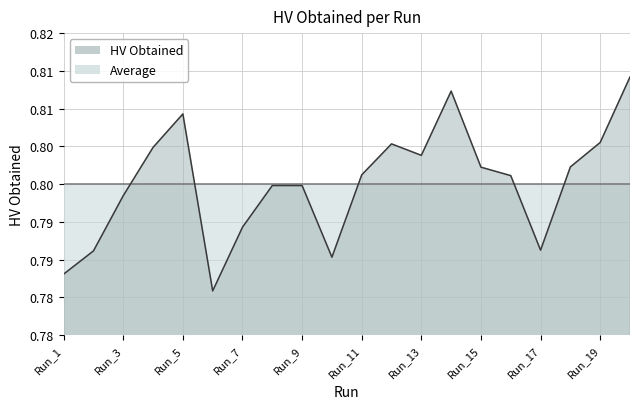

Reading left to right, transcribe all the data shown in this chart.

Run_1=0.8	Run_2=0.8	Run_3=0.8	Run_4=0.8	Run_5=0.8	Run_6=0.8	Run_7=0.8	Run_8=0.8	Run_9=0.8	Run_10=0.8	Run_11=0.8	Run_12=0.8	Run_13=0.8	Run_14=0.8	Run_15=0.8	Run_16=0.8	Run_17=0.8	Run_18=0.8	Run_19=0.8	Run_20=0.8